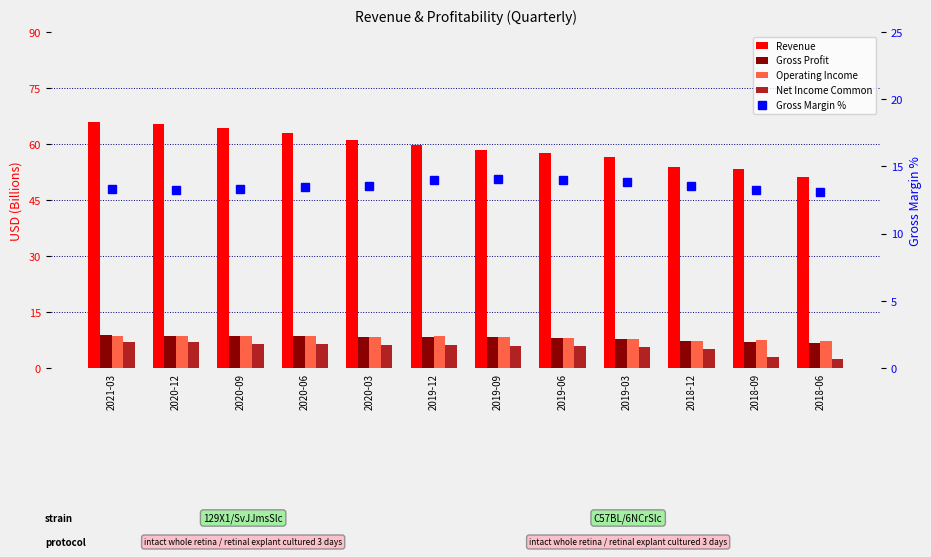

What is the sum of the Operating Income values at 2019-06 and 2020-12?

16.7